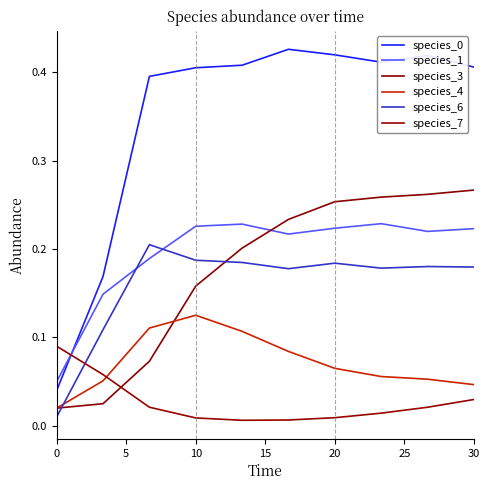

Reading left to right, extract all data points from this chart.

species_0: 0.0	0.2	0.4	0.4	0.4	0.4	0.4	0.4	0.4	0.4
species_1: 0.1	0.1	0.2	0.2	0.2	0.2	0.2	0.2	0.2	0.2
species_3: 0.0	0.0	0.1	0.2	0.2	0.2	0.3	0.3	0.3	0.3
species_4: 0.0	0.1	0.1	0.1	0.1	0.1	0.1	0.1	0.1	0.0
species_6: 0.0	0.1	0.2	0.2	0.2	0.2	0.2	0.2	0.2	0.2
species_7: 0.1	0.1	0.0	0.0	0.0	0.0	0.0	0.0	0.0	0.0